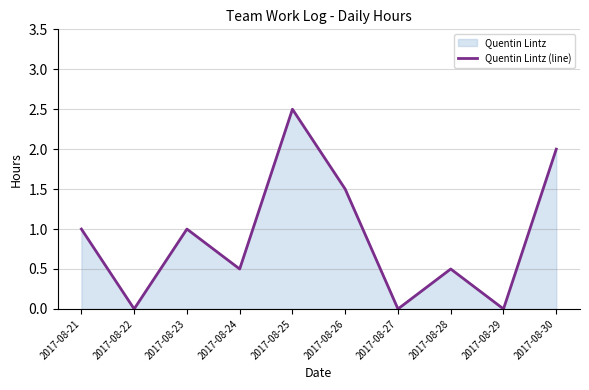

How many lines are shown in the chart?

1